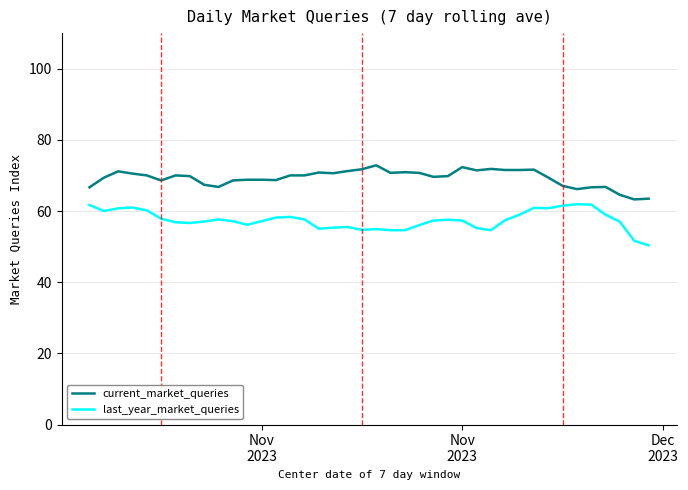

True or false: current_market_queries and last_year_market_queries cross at least once.

False